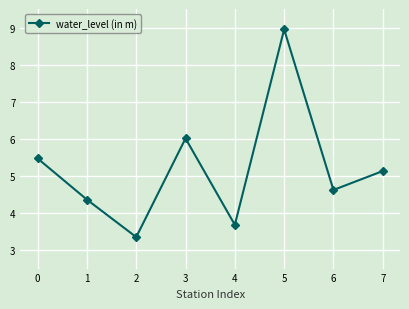

Does the chart display data point markers on the line(s)?

Yes